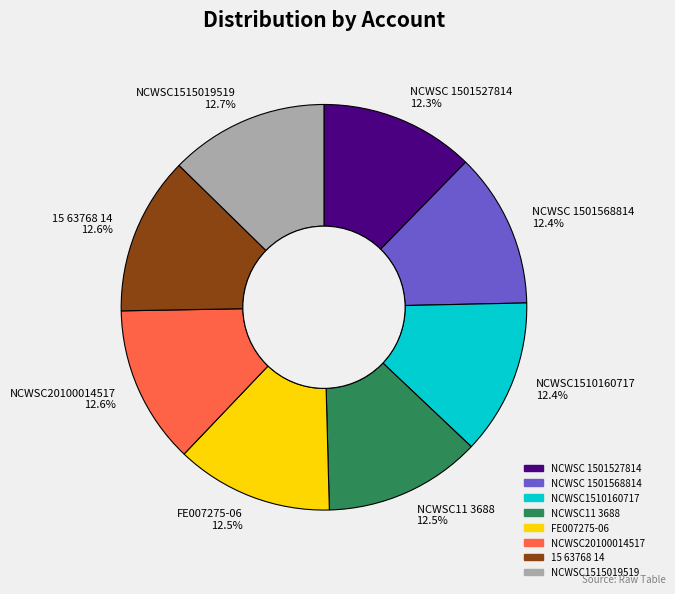

What percentage is the NCWSC11 3688 slice, to the nearest percent?

13%